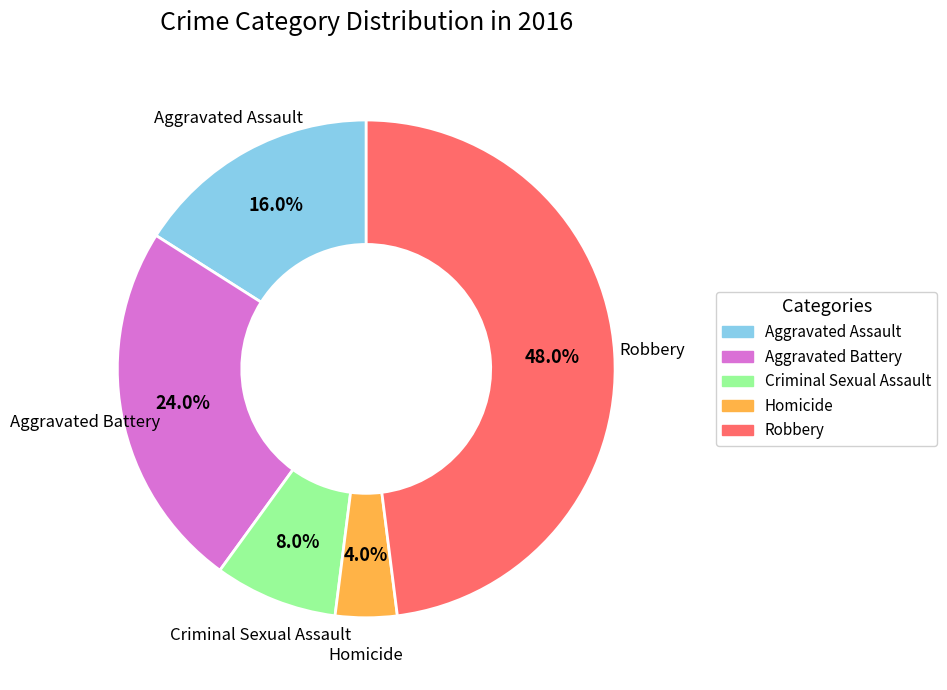

How many segments does this pie chart have?

5